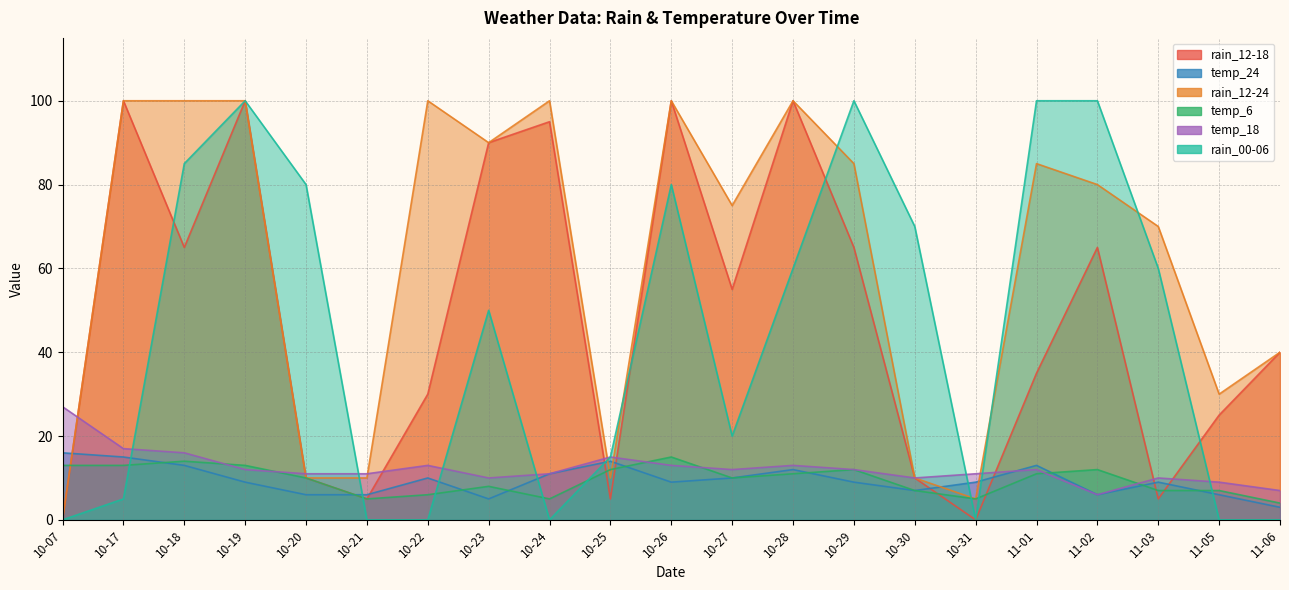

What is the sum of the temp_24 values at 10-24 and 10-31?

20